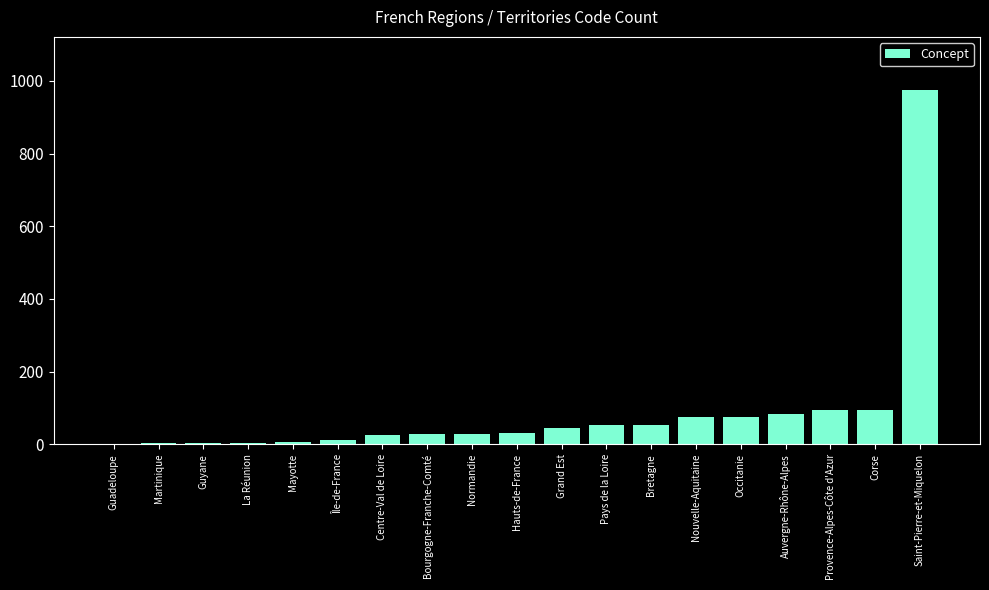

Is it true that the value at Bretagne is 53?

True